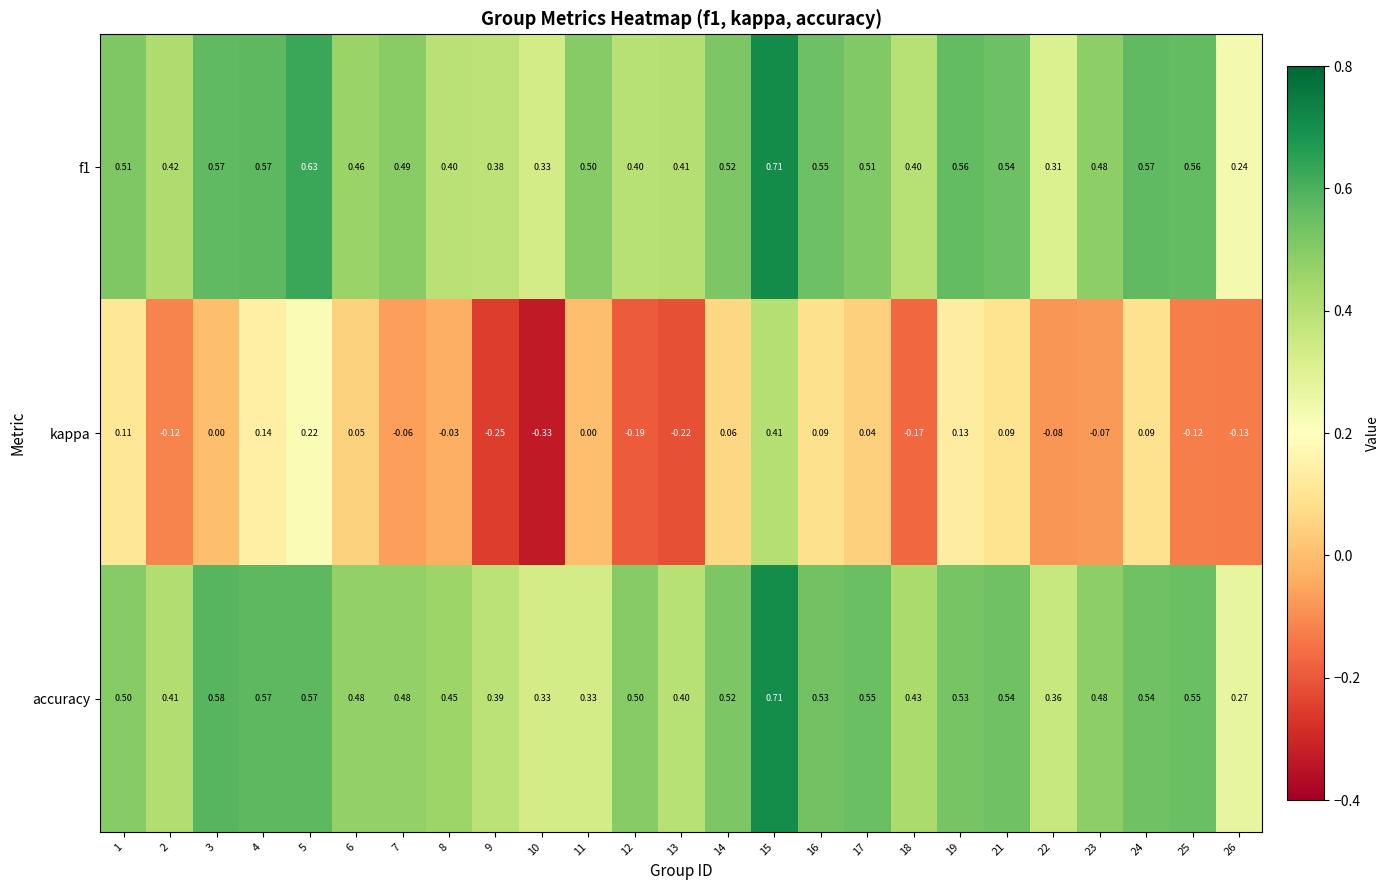

Reading left to right, what are all the values shown in this chart?

f1: 1=0.5	2=0.4	3=0.6	4=0.6	5=0.6	6=0.5	7=0.5	8=0.4	9=0.4	10=0.3	11=0.5	12=0.4	13=0.4	14=0.5	15=0.7	16=0.6	17=0.5	18=0.4	19=0.6	21=0.5	22=0.3	23=0.5	24=0.6	25=0.6	26=0.2
kappa: 1=0.1	2=-0.1	3=0.0	4=0.1	5=0.2	6=0.1	7=-0.1	8=-0.0	9=-0.2	10=-0.3	11=0.0	12=-0.2	13=-0.2	14=0.1	15=0.4	16=0.1	17=0.0	18=-0.2	19=0.1	21=0.1	22=-0.1	23=-0.1	24=0.1	25=-0.1	26=-0.1
accuracy: 1=0.5	2=0.4	3=0.6	4=0.6	5=0.6	6=0.5	7=0.5	8=0.5	9=0.4	10=0.3	11=0.3	12=0.5	13=0.4	14=0.5	15=0.7	16=0.5	17=0.6	18=0.4	19=0.5	21=0.5	22=0.4	23=0.5	24=0.5	25=0.6	26=0.3